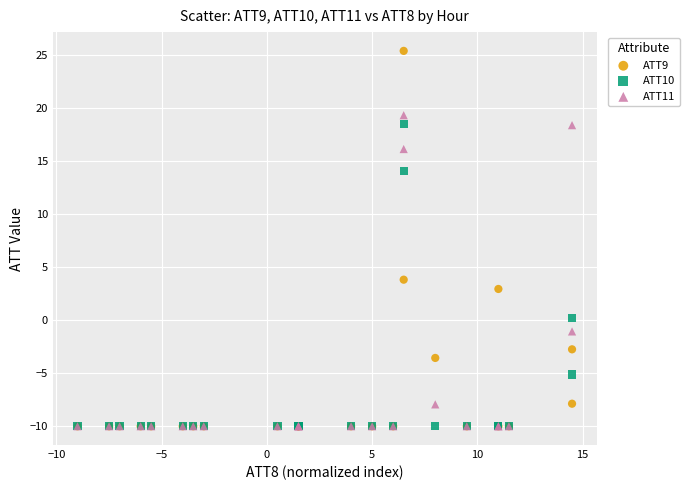

Across all series, what Y value is closest to 7?

3.8